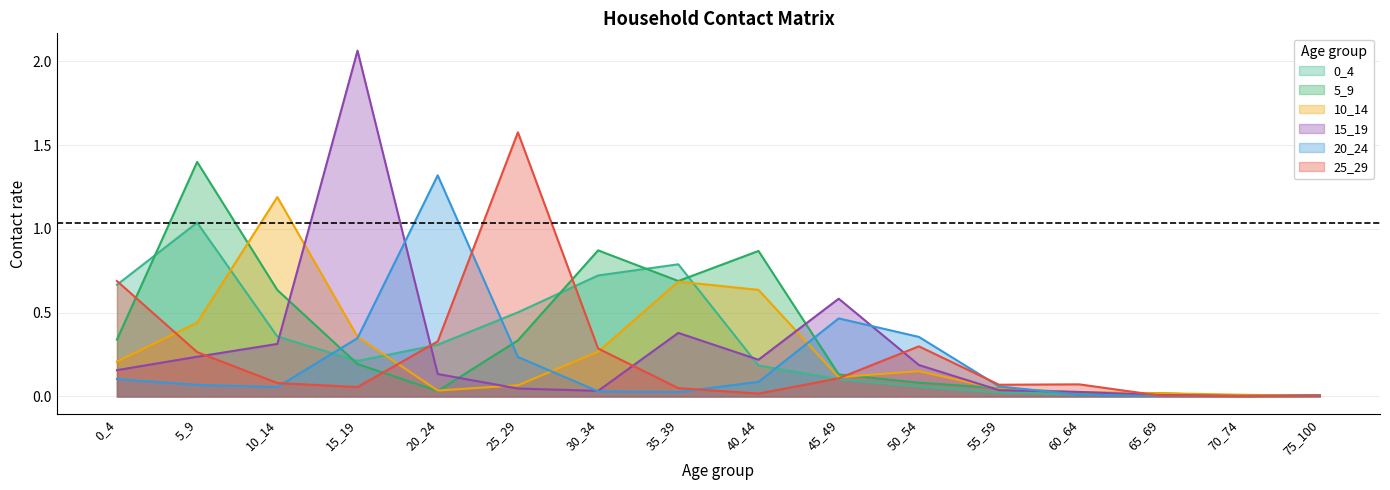

How many lines are shown in the chart?

6